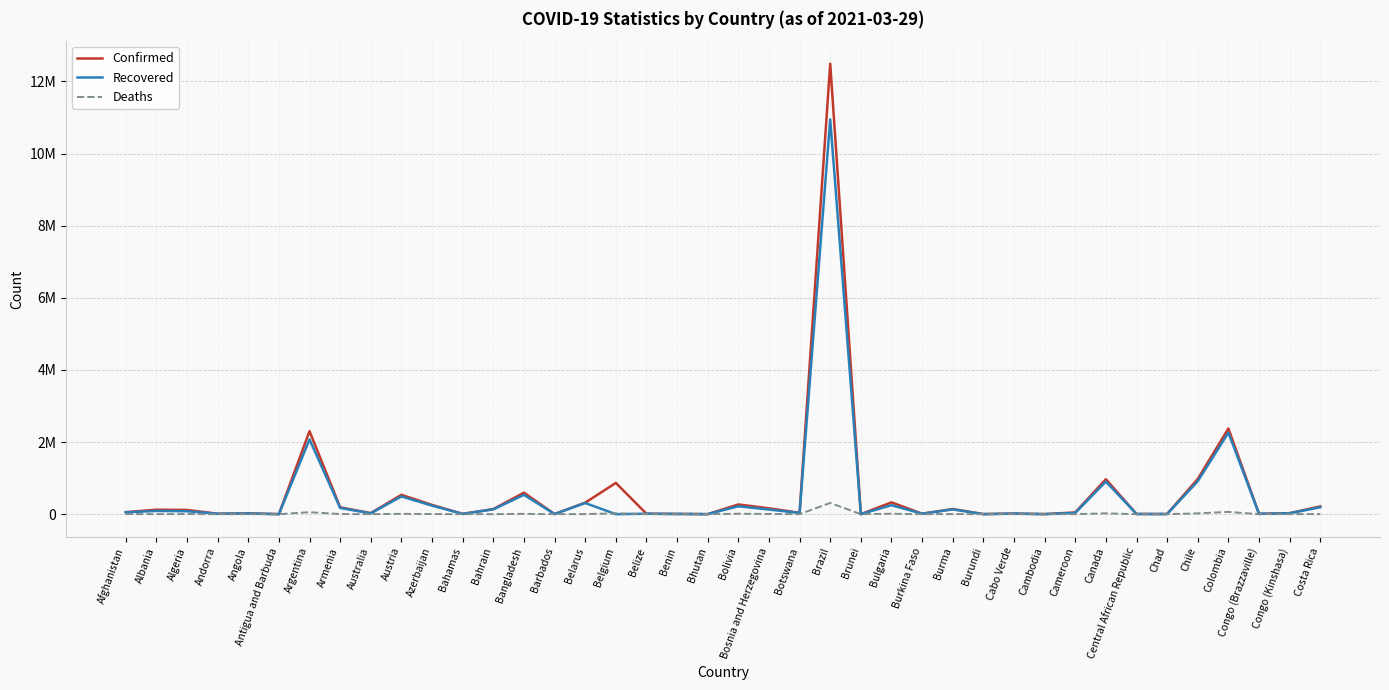

At which label does Deaths first exceed 909?

Afghanistan